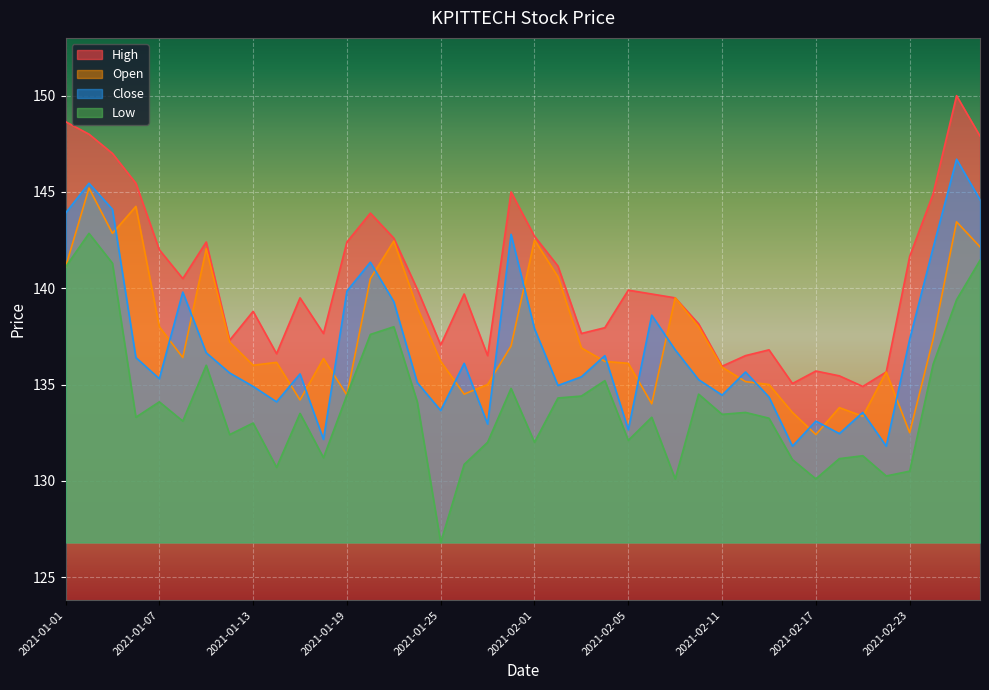

In Open, how many points are lower than both neighbors (excluding endpoints)?

10